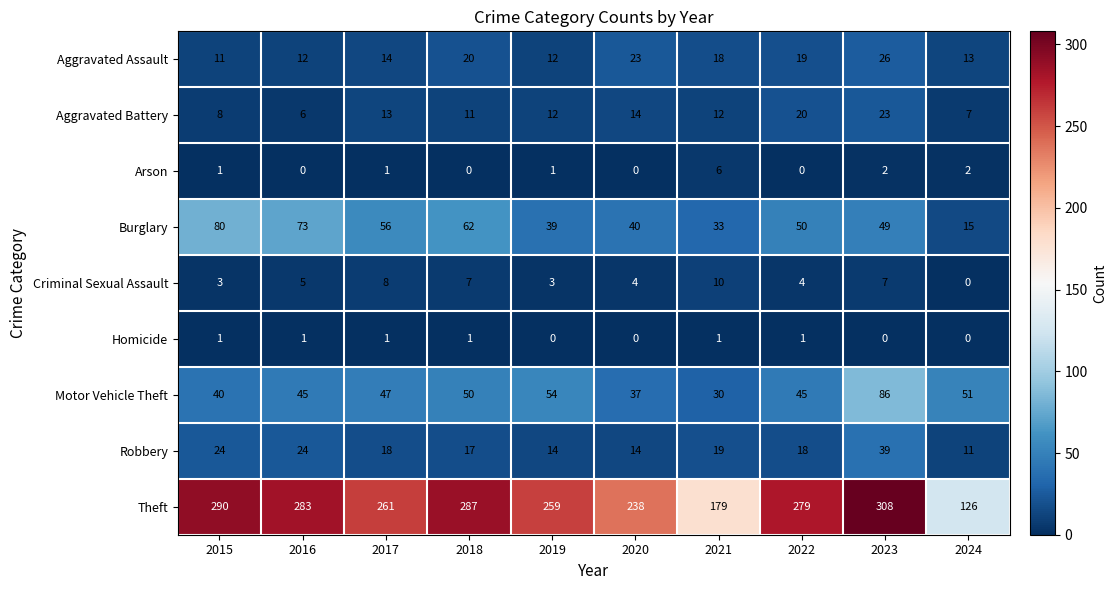

Where is Motor Vehicle Theft nearest to the value 58?

2019